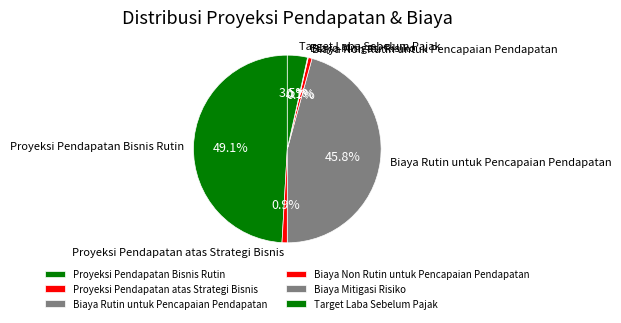

Does Biaya Rutin untuk Pencapaian Pendapatan represent more than half of the total?

No